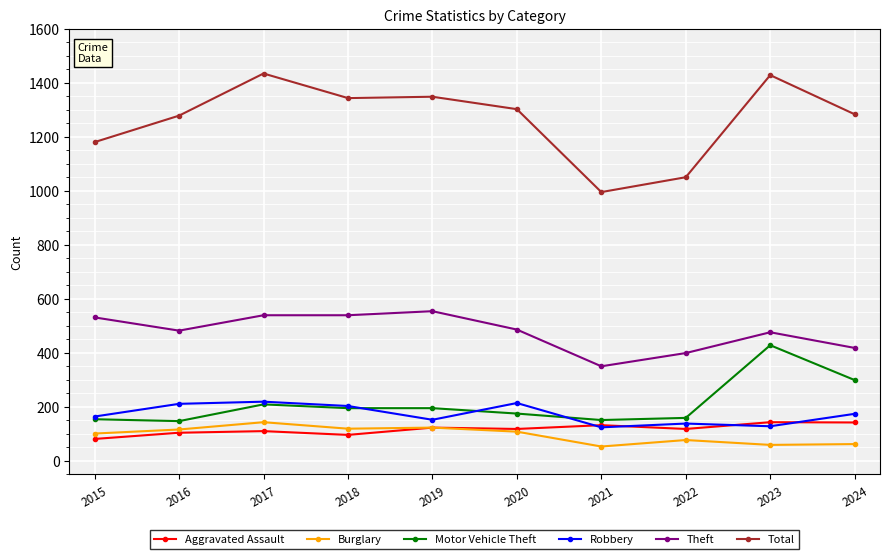

What is the difference between the second highest and minimum values in the Robbery series?

90